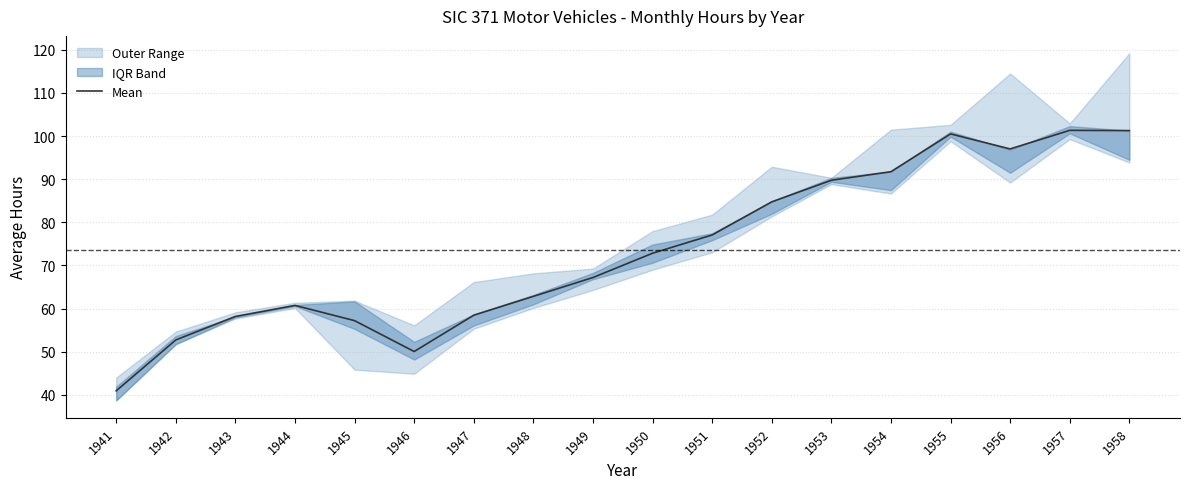

True or false: there are more than 1 points higher than both neighbors.

True